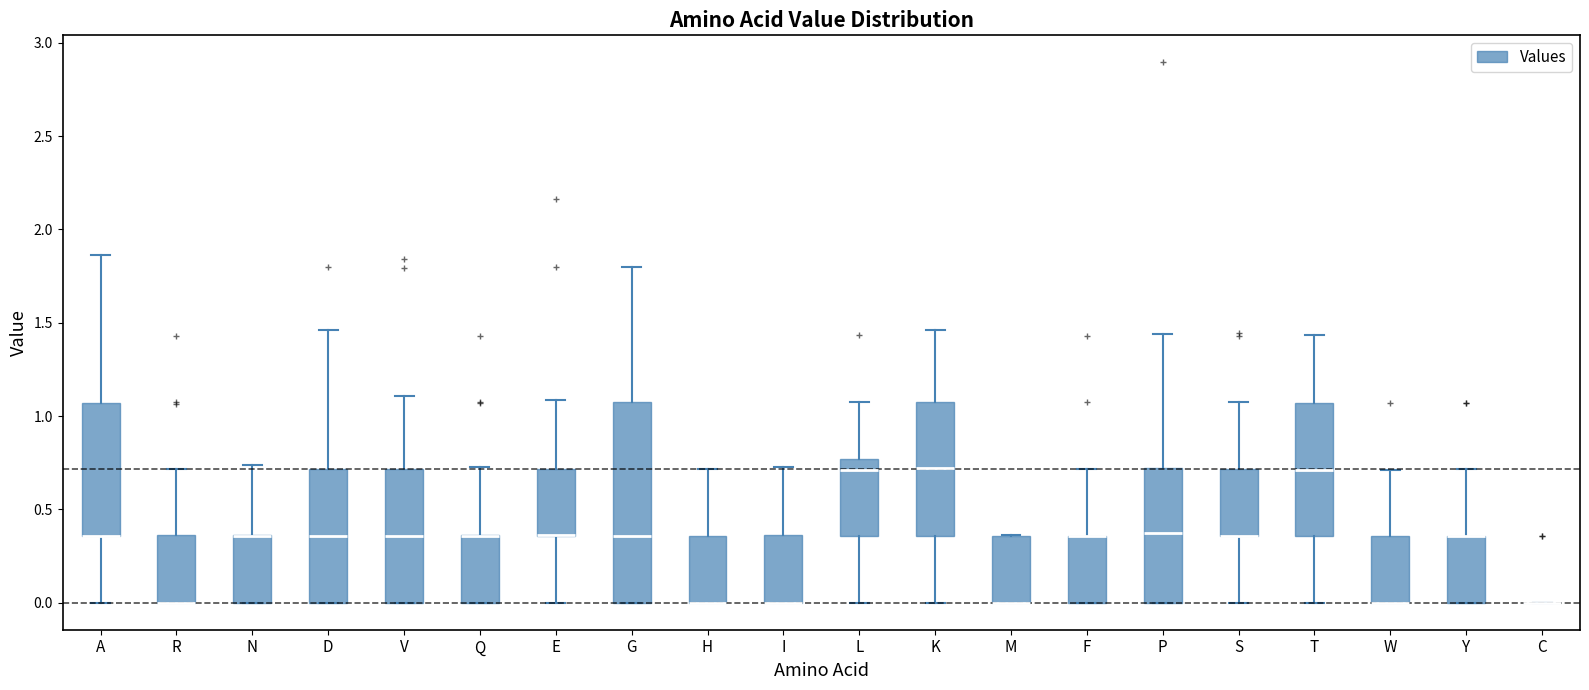

Reading left to right, read every box against the y-axis: the position of its median line, the range the box covers, and the ends of its whiskers. The values are not printed on the chart, so give them approximately, as read against the axis.

A: median 0.35 (drawn on the box's lower edge), box 0.35 to 1.05, whiskers 0.00 to 1.85
R: median 0.00 (drawn on the box's lower edge), box 0.00 to 0.35, whiskers 0.00 to 0.70
N: median 0.35 (drawn on the box's upper edge), box 0.00 to 0.35, whiskers 0.00 to 0.75
D: median 0.35, box 0.00 to 0.70, whiskers 0.00 to 1.45
V: median 0.35, box 0.00 to 0.70, whiskers 0.00 to 1.10
Q: median 0.35 (drawn on the box's upper edge), box 0.00 to 0.35, whiskers 0.00 to 0.75
E: median 0.35 (drawn on the box's lower edge), box 0.35 to 0.70, whiskers 0.00 to 1.10
G: median 0.35, box 0.00 to 1.10, whiskers 0.00 to 1.80
H: median 0.00 (drawn on the box's lower edge), box 0.00 to 0.35, whiskers 0.00 to 0.70
I: median 0.00 (drawn on the box's lower edge), box 0.00 to 0.35, whiskers 0.00 to 0.75
L: median 0.70, box 0.35 to 0.75, whiskers 0.00 to 1.10
K: median 0.70, box 0.35 to 1.10, whiskers 0.00 to 1.45
M: median 0.00 (drawn on the box's lower edge), box 0.00 to 0.35, whiskers 0.00 to 0.35
F: median 0.35 (drawn on the box's upper edge), box 0.00 to 0.35, whiskers 0.00 to 0.70
P: median 0.35, box 0.00 to 0.70, whiskers 0.00 to 1.45
S: median 0.35 (drawn on the box's lower edge), box 0.35 to 0.70, whiskers 0.00 to 1.10
T: median 0.70, box 0.35 to 1.05, whiskers 0.00 to 1.45
W: median 0.00 (drawn on the box's lower edge), box 0.00 to 0.35, whiskers 0.00 to 0.70
Y: median 0.35 (drawn on the box's upper edge), box 0.00 to 0.35, whiskers 0.00 to 0.70
C: box collapsed to a line at 0.00, whiskers 0.00 to 0.00